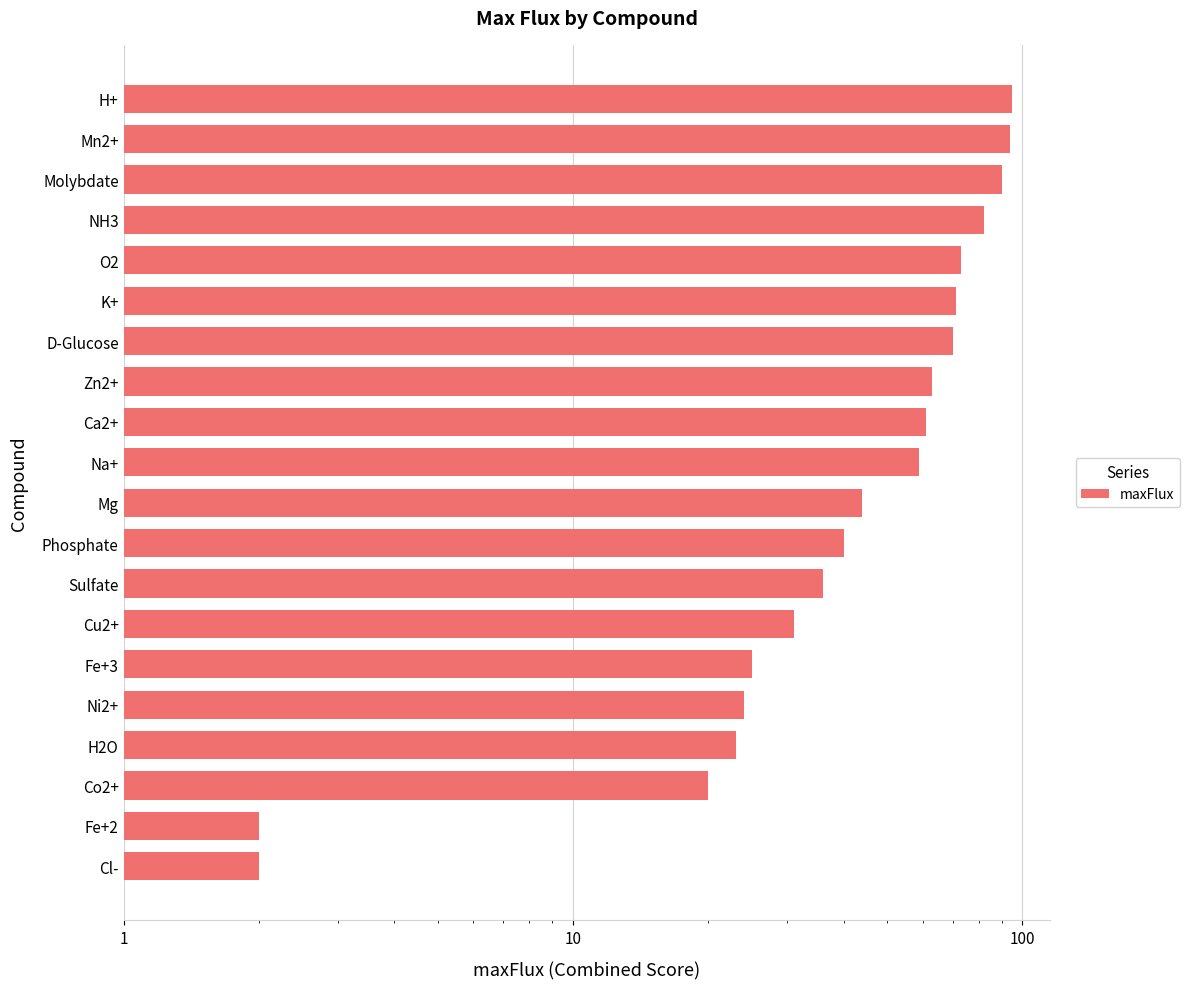

Is it true that the value at Na+ is 59?

True